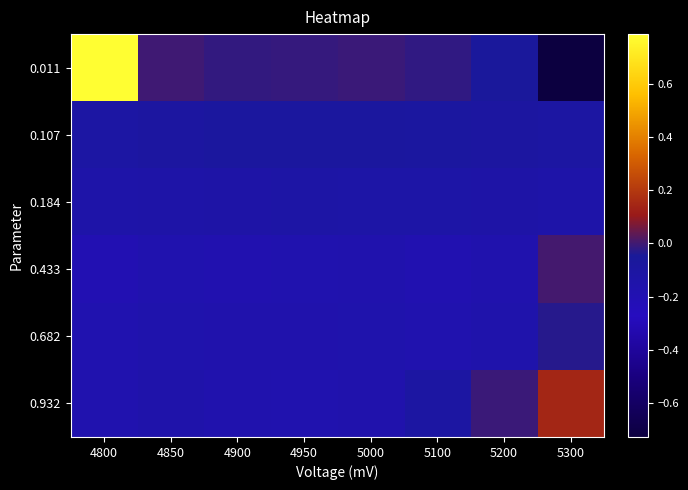

Reading left to right, transcribe all the data shown in this chart.

0.011: 4800=0.8	4850=-0.0	4900=-0.0	4950=-0.0	5000=-0.0	5100=-0.0	5200=-0.1	5300=-0.7
0.107: 4800=-0.1	4850=-0.1	4900=-0.1	4950=-0.1	5000=-0.1	5100=-0.1	5200=-0.1	5300=-0.1
0.184: 4800=-0.1	4850=-0.1	4900=-0.1	4950=-0.1	5000=-0.1	5100=-0.1	5200=-0.1	5300=-0.1
0.433: 4800=-0.2	4850=-0.2	4900=-0.2	4950=-0.2	5000=-0.2	5100=-0.2	5200=-0.2	5300=0.0
0.682: 4800=-0.2	4850=-0.2	4900=-0.2	4950=-0.2	5000=-0.2	5100=-0.2	5200=-0.2	5300=-0.0
0.932: 4800=-0.2	4850=-0.2	4900=-0.2	4950=-0.2	5000=-0.2	5100=-0.1	5200=-0.0	5300=0.1